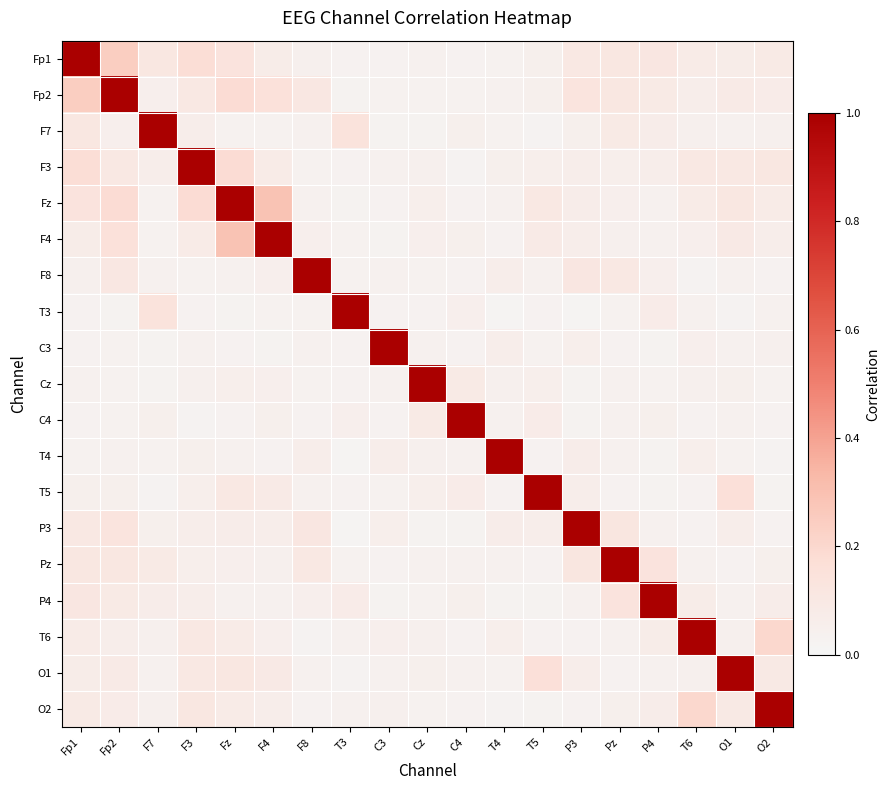

What is the spread (max minus min) of values at Fp2?

1.0